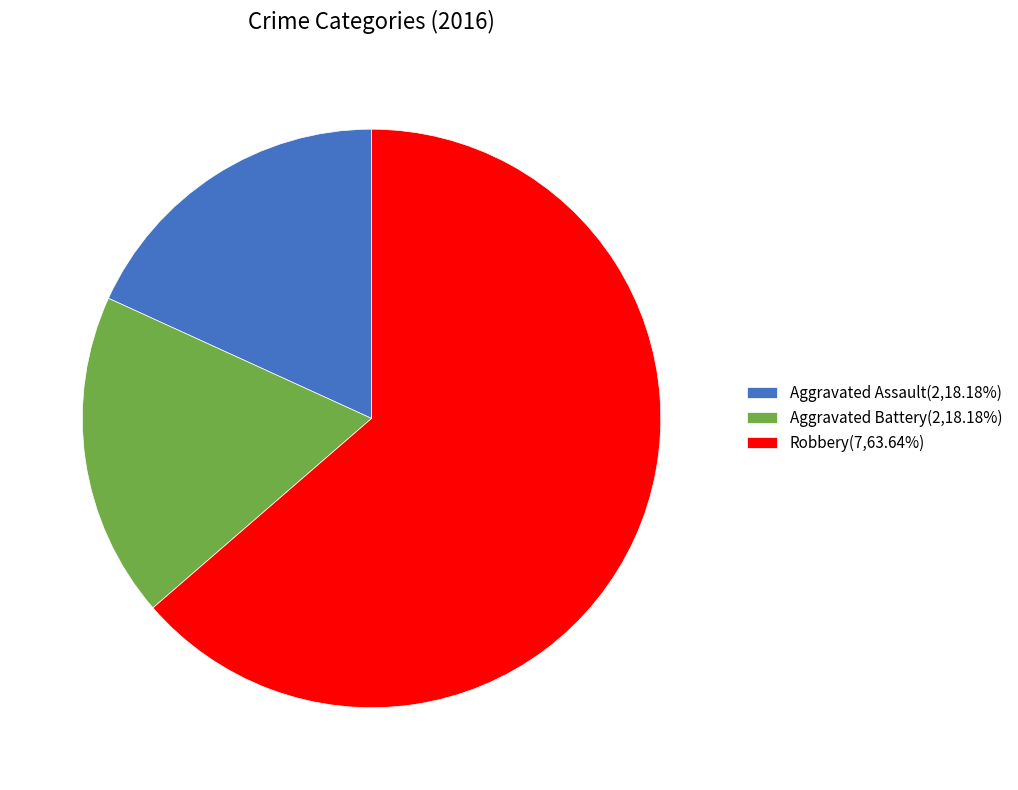

The Aggravated Assault slice represents 18% of the pie. True or false?

True